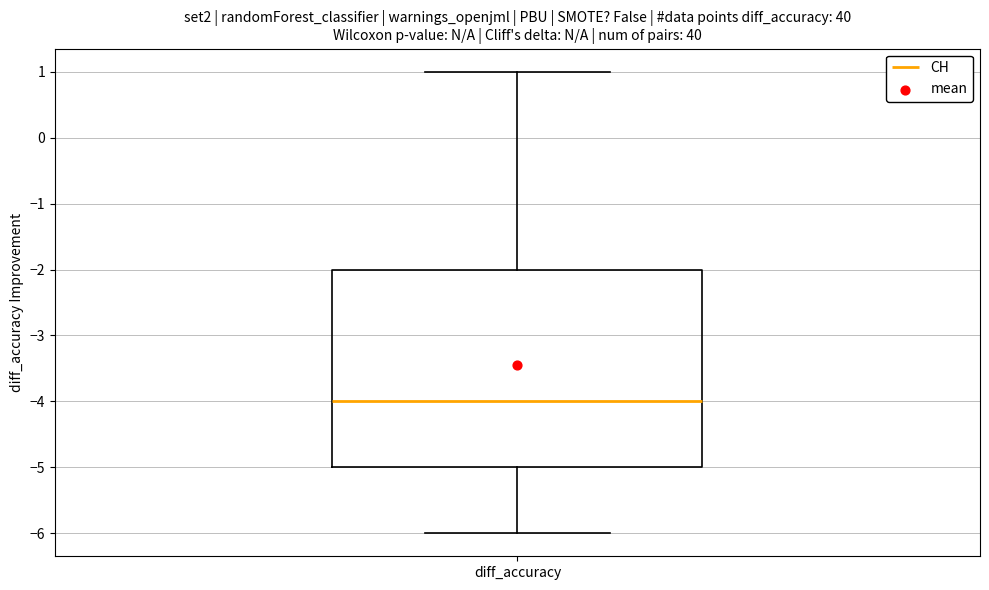

Transcribe this box plot: give where the median line is, the range the box spans, and where the two whiskers end, as read against the y-axis. The values are not printed on the chart, so give them approximately, as read against the axis.

median -4, box -5 to -2, whiskers -6 to 1